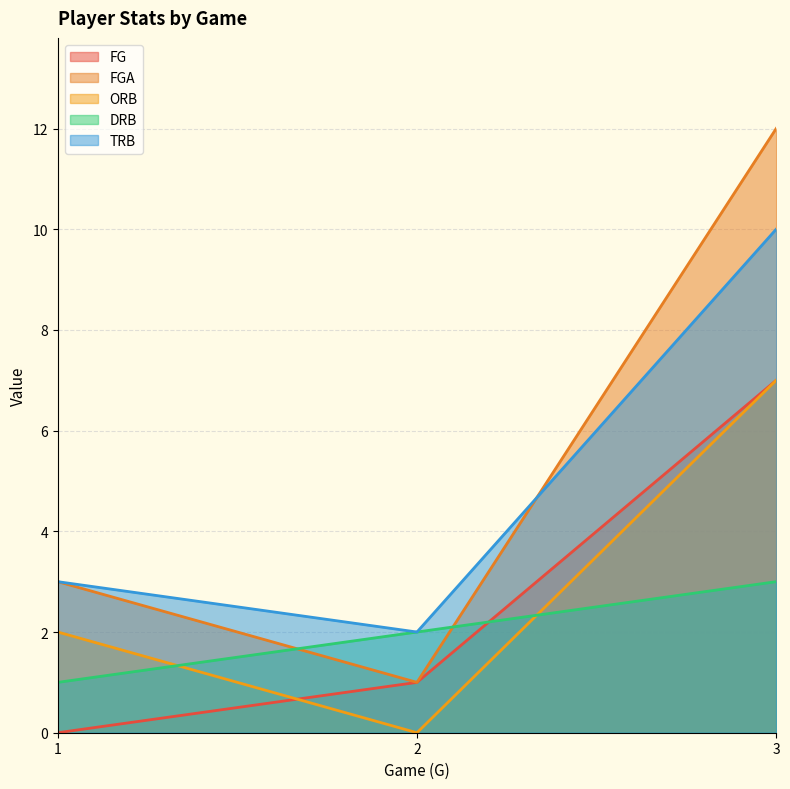

What is the value of the DRB point at the 1st from the left?

1